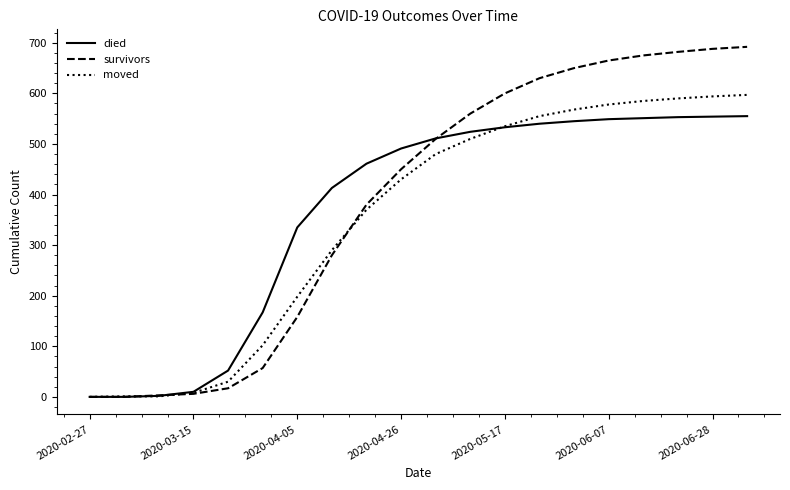

What is the highest value of the moved series?

597